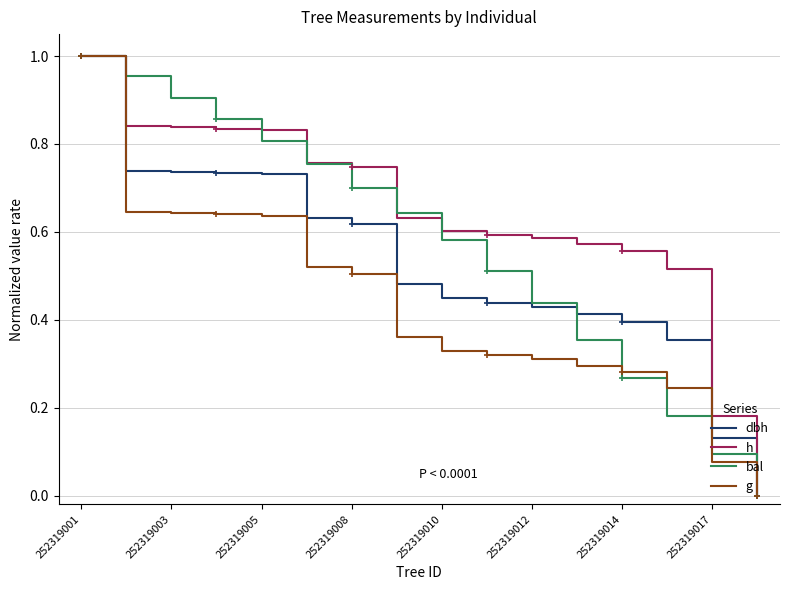

Which category has the highest value in the h series?

252319001